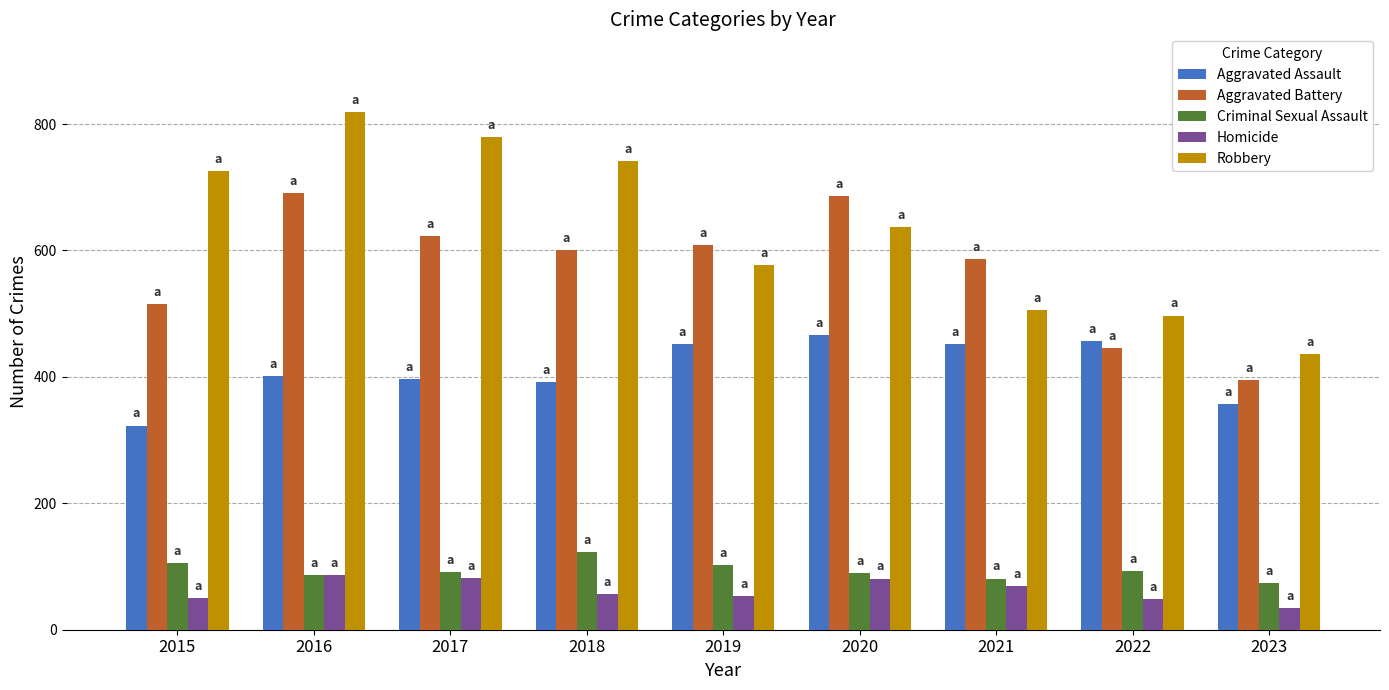

What is the sum of the Criminal Sexual Assault values at 2016 and 2022?

180